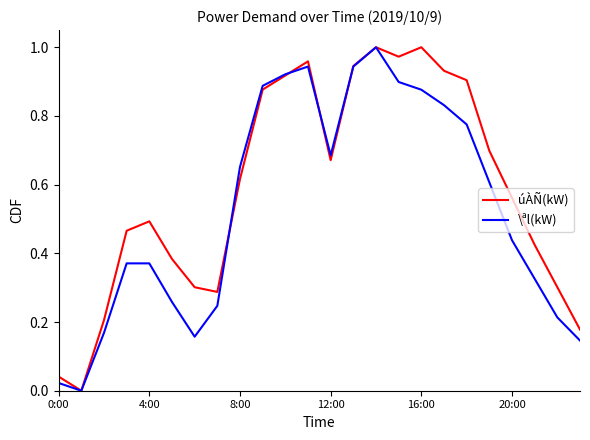

Rank the series by their average value, from lowest to highest.

\ªl(kW), úÀÑ(kW)